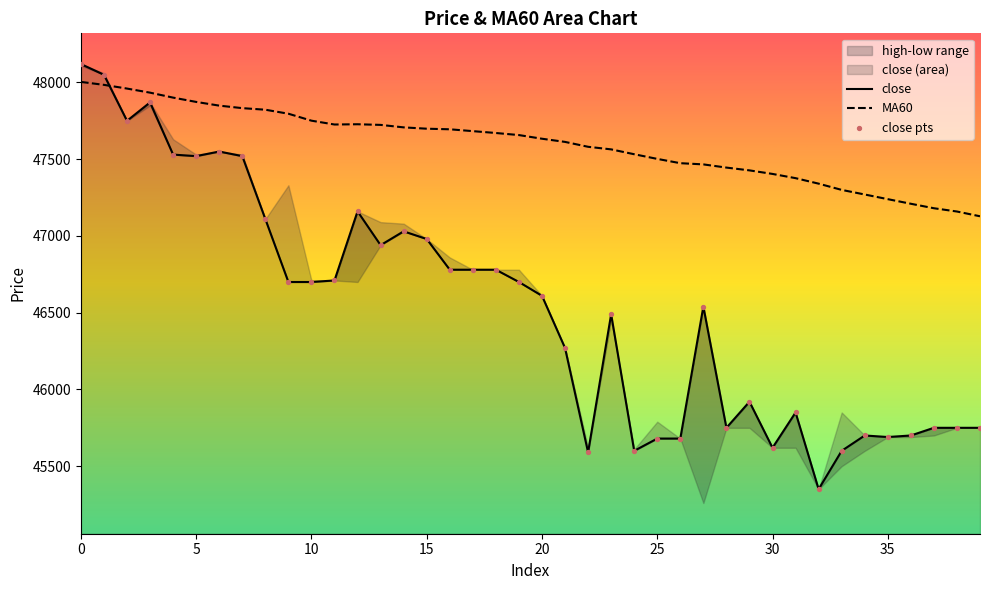

What is the total value across all series at 7?

142872.7